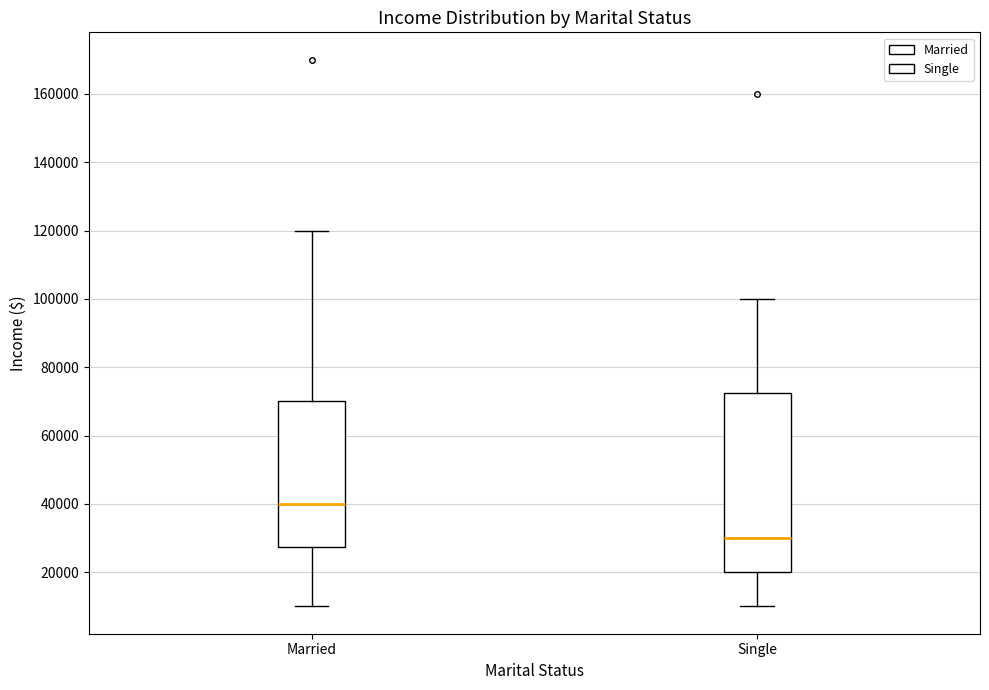

Where is the lower edge of the box for Married on the y-axis? The values are not printed on the chart, so give them approximately, as read against the axis.

28000